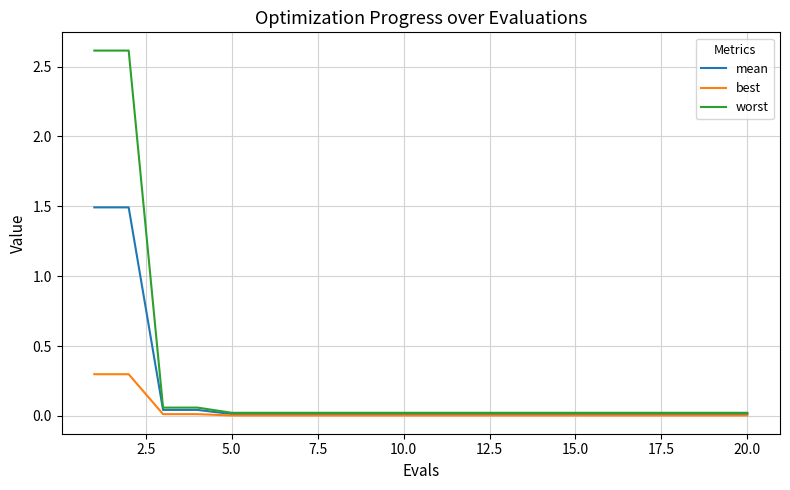

What is the highest value of the best series?

0.3